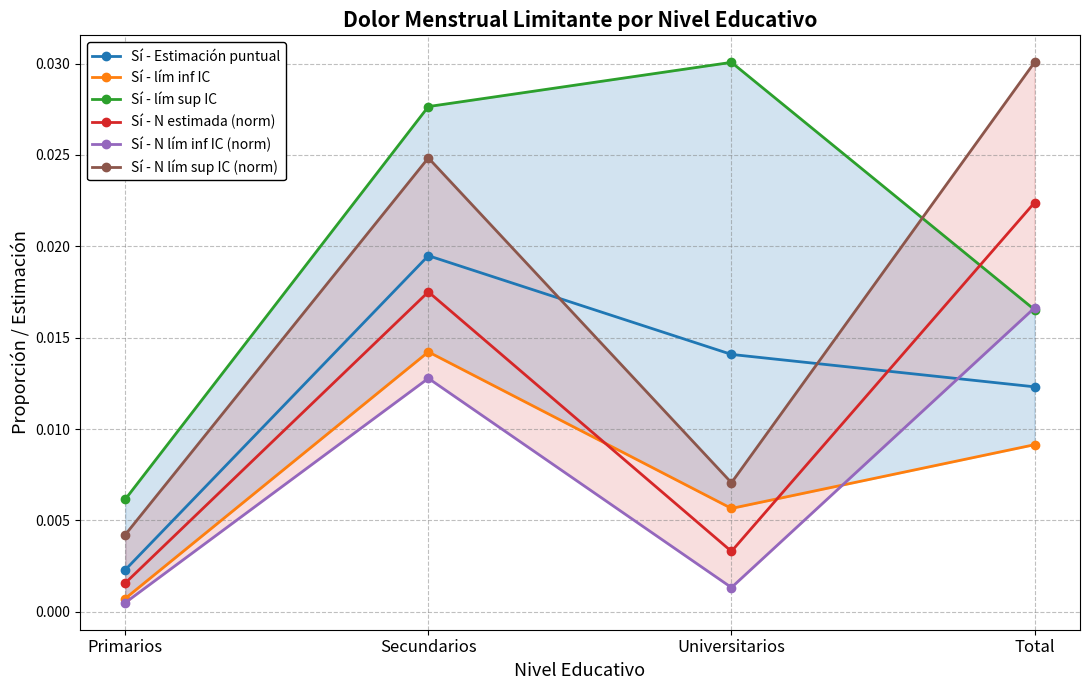

Between which two adjacent categories do Sí - N lím sup IC (norm) and Sí - lím sup IC first intersect?

Universitarios and Total